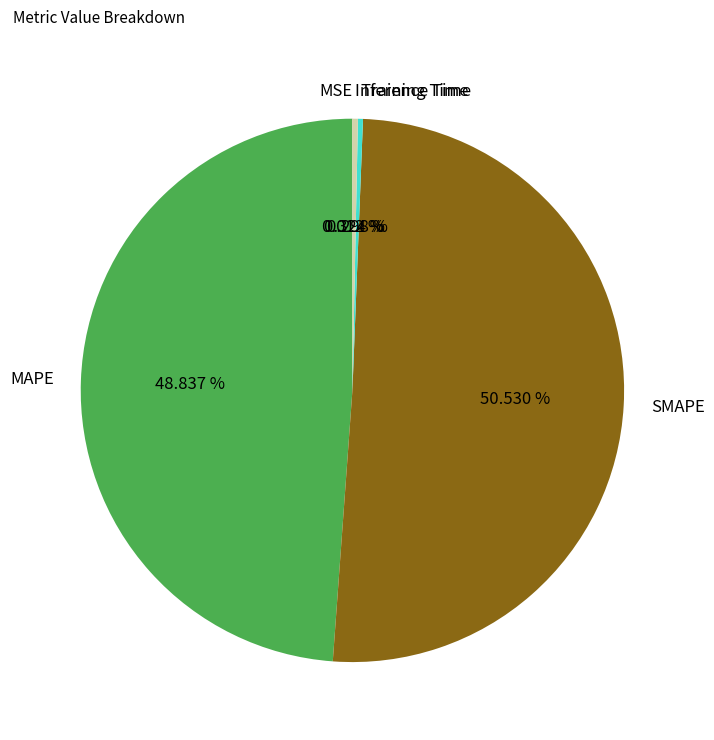

Is it true that MAPE is 49% of the pie?

True